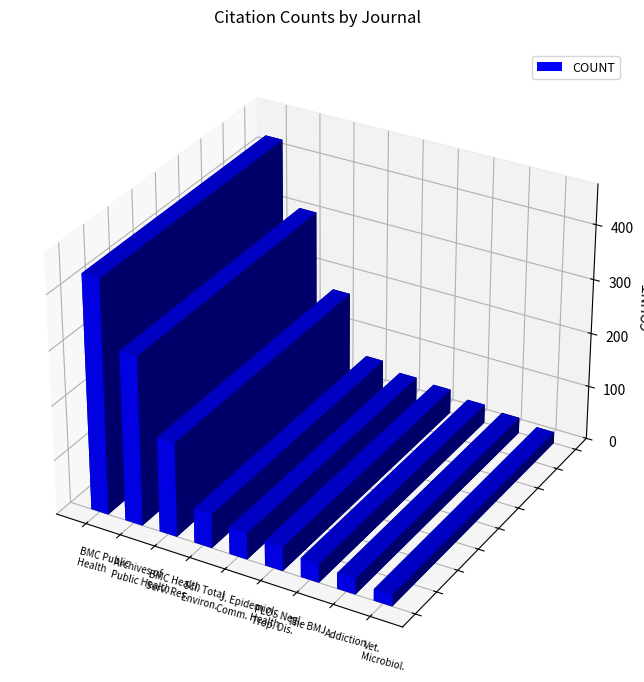

Which category has the lowest value across all series?

Veterinary Microbiology